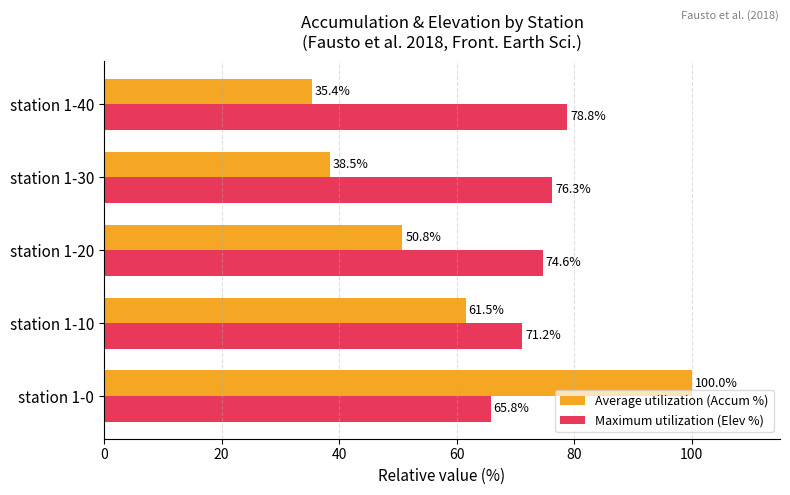

The Maximum utilization (Elev %) series shows 78.8 at station 1-40. True or false?

True